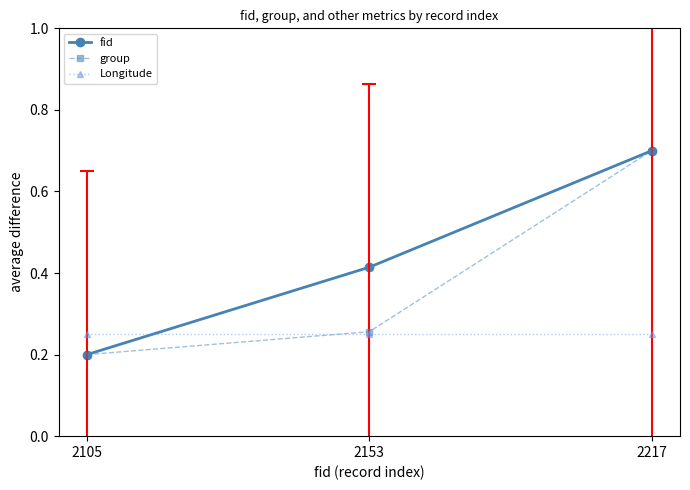

Is it true that Longitude equals 0.2 at 2105?

True